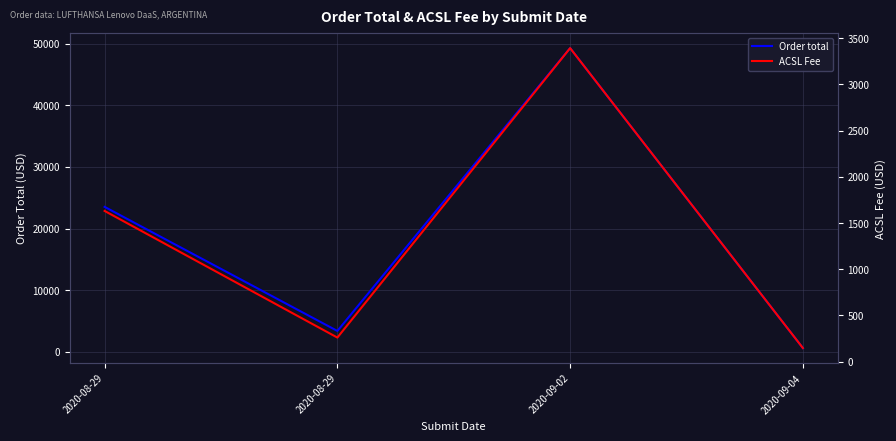

Reading left to right, what are all the values shown in this chart?

Order total: 23525.2	3406.3	49273.0	633.4
ACSL Fee: 1631.2	261.1	3392.5	148.0